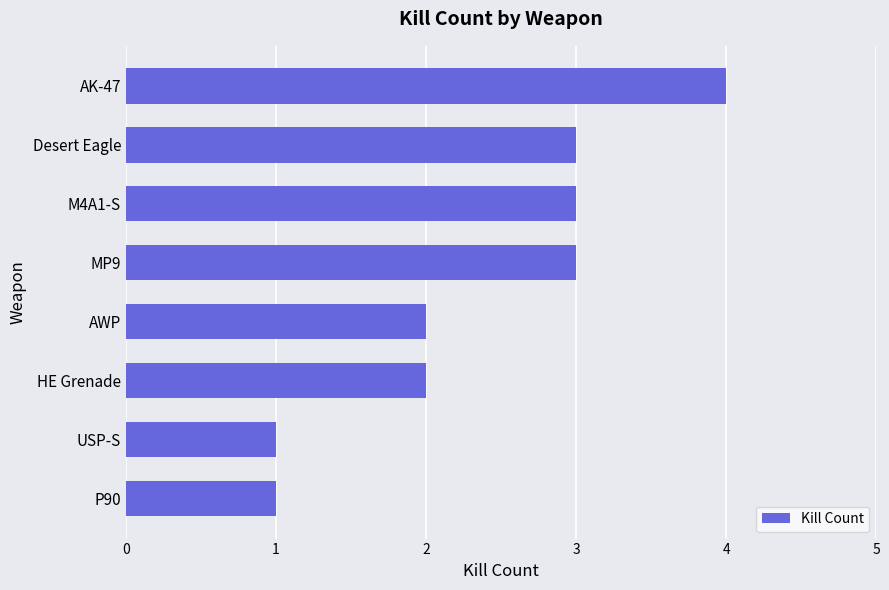

What is the label of the 3rd bar from the top?

M4A1-S